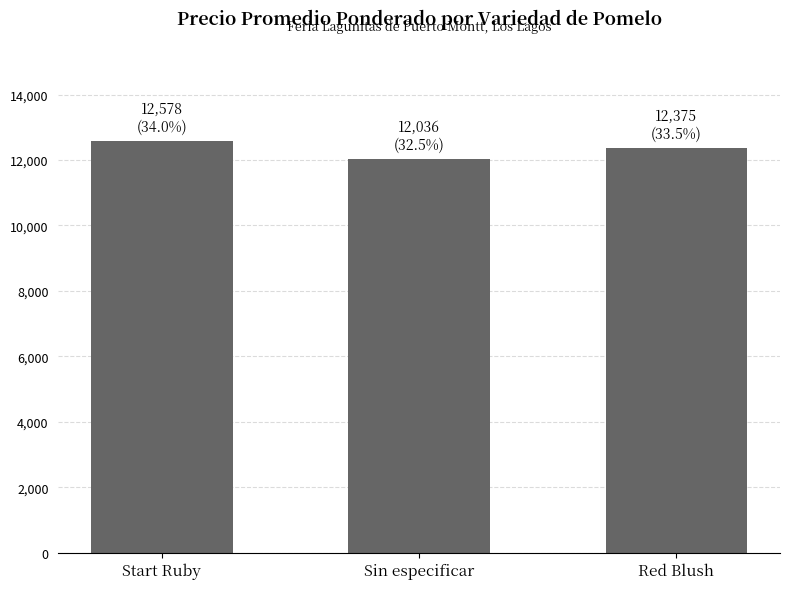

What is the value of the 1st bar from the left?

12578